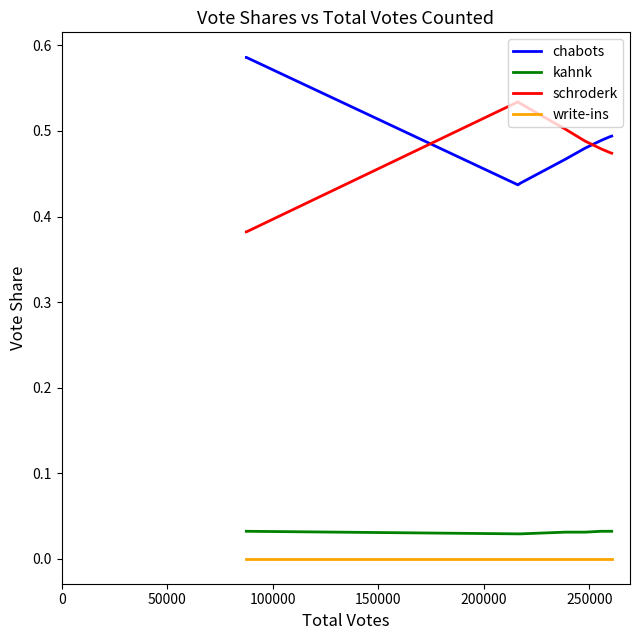

True or false: write-ins and kahnk intersect in this chart.

False